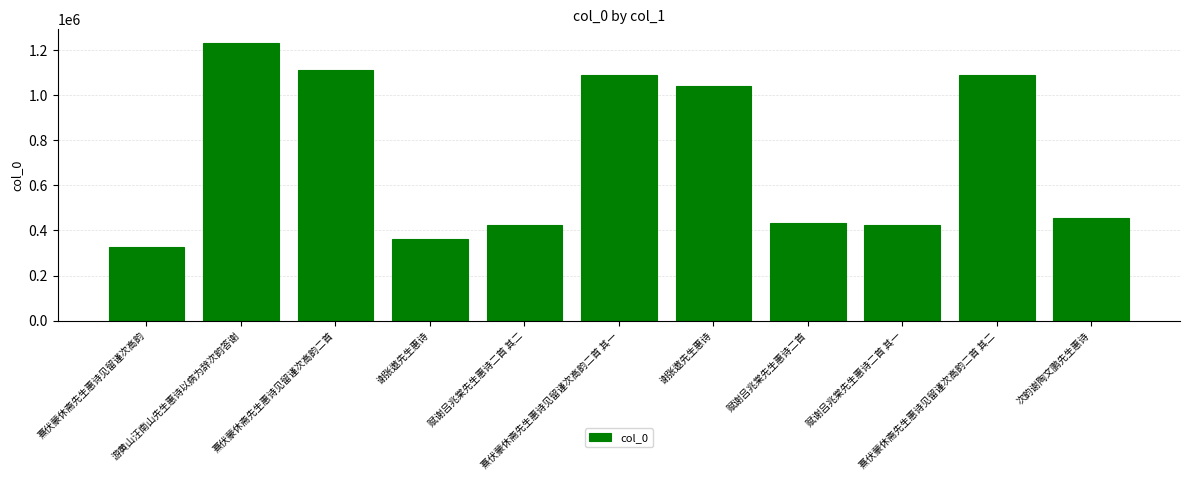

How many values are below 454908?

5